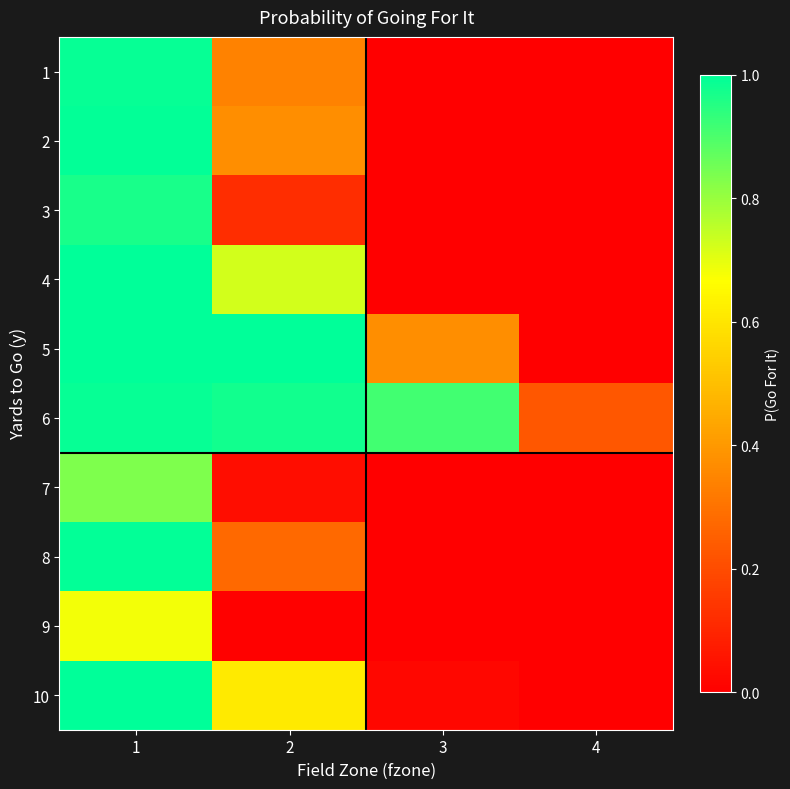

Reading right to left, transcribe all the data shown in this chart.

1: 4=0.0	3=0.0	2=0.3	1=1.0
2: 4=0.0	3=0.0	2=0.4	1=1.0
3: 4=0.0	3=0.0	2=0.1	1=1.0
4: 4=0.0	3=0.0	2=0.7	1=1.0
5: 4=0.0	3=0.4	2=1.0	1=1.0
6: 4=0.2	3=0.9	2=1.0	1=1.0
7: 4=0.0	3=0.0	2=0.0	1=0.8
8: 4=0.0	3=0.0	2=0.3	1=1.0
9: 4=0.0	3=0.0	2=0.0	1=0.7
10: 4=0.0	3=0.0	2=0.6	1=1.0